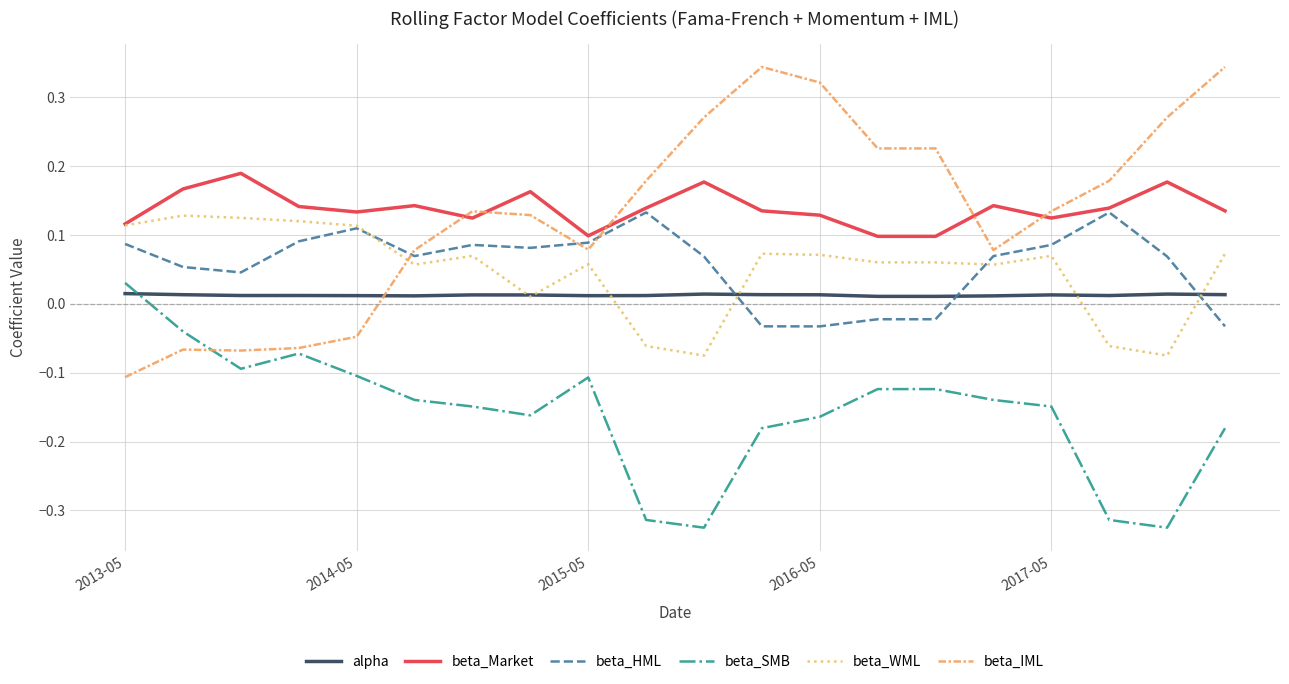

Which series has the widest spread of values?

beta_IML